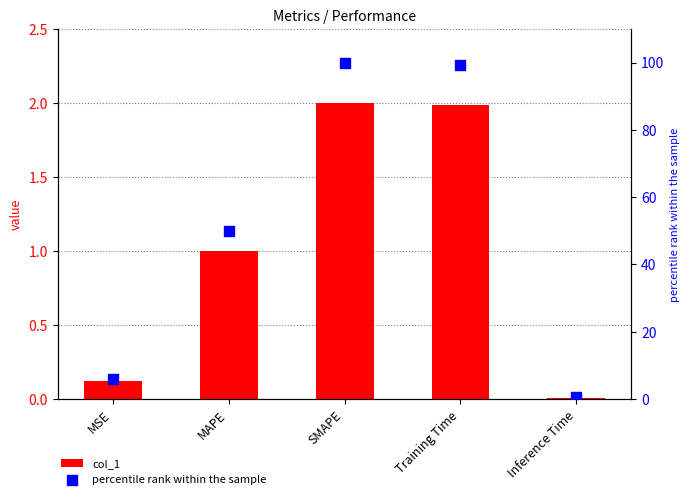

What is the total value across all series at Inference Time?

0.5